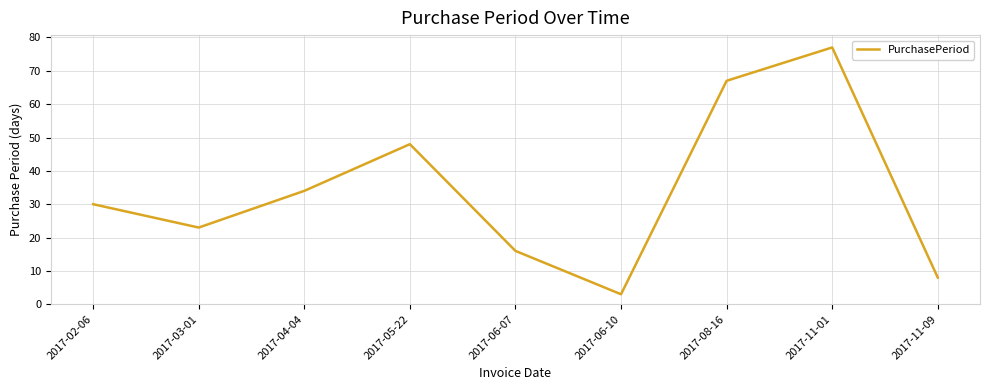

How many values are below 30?

4